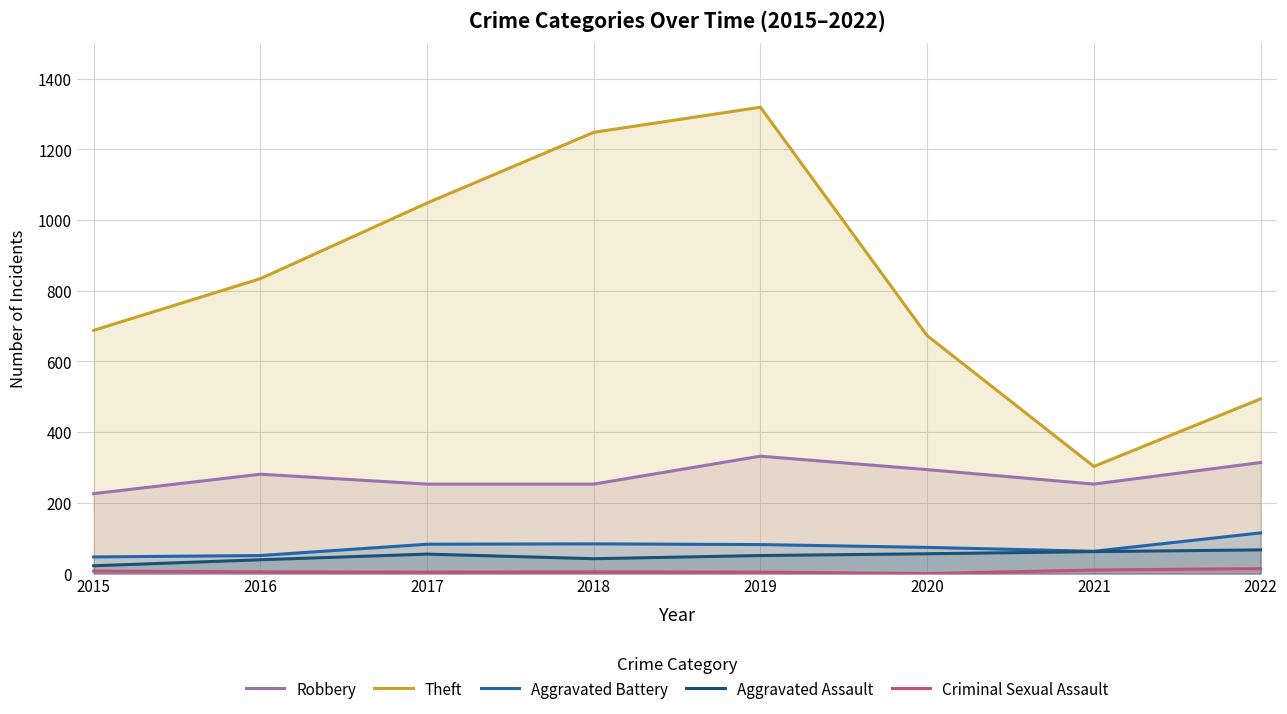

True or false: Criminal Sexual Assault has more than 0 points higher than both neighbors.

True